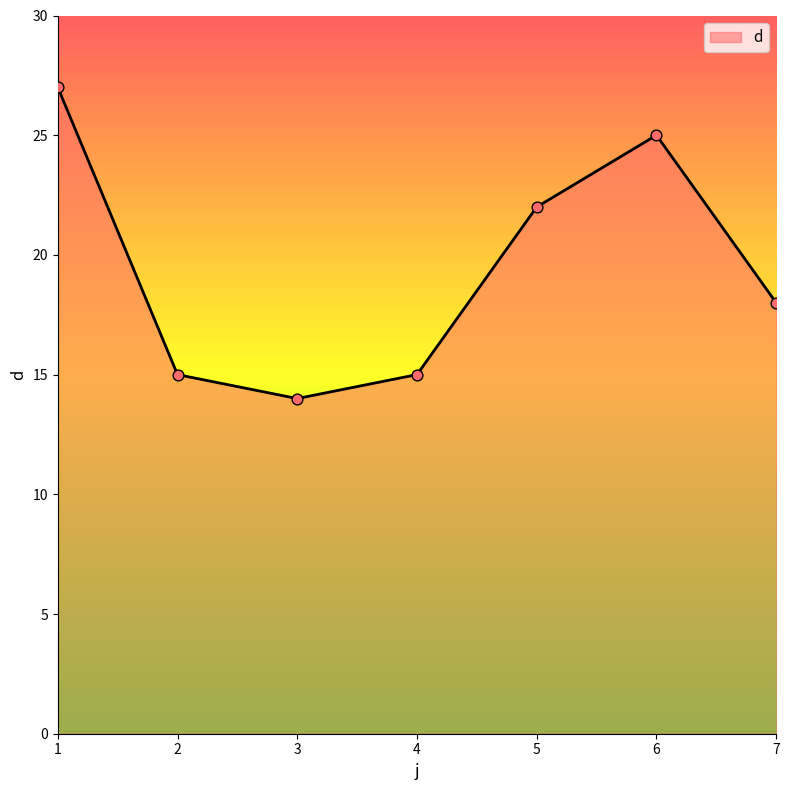

What is the ratio of the value at 5 to the value at 1?

0.8